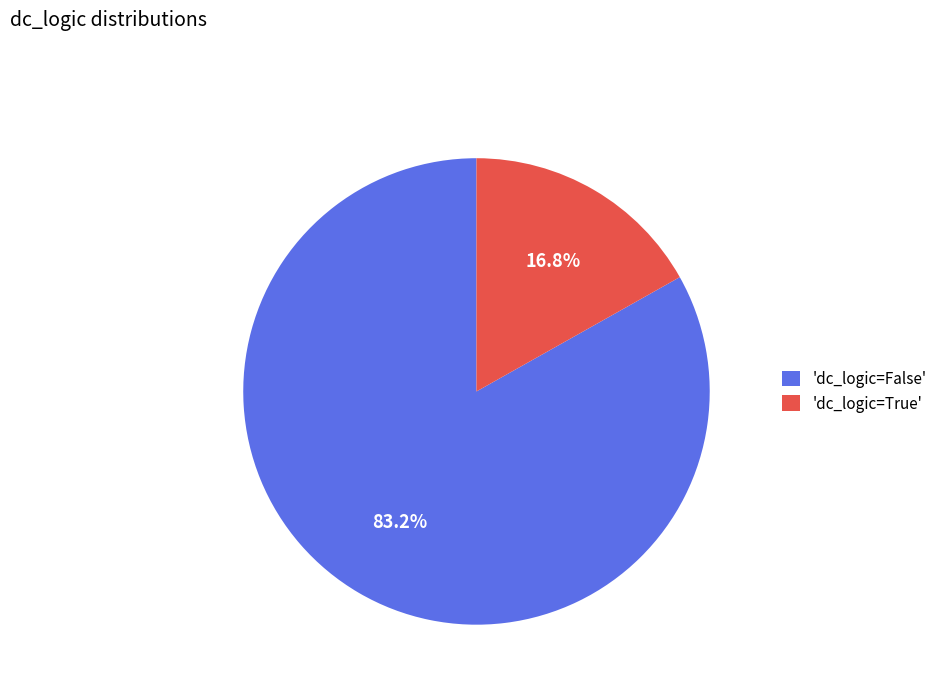

What is the total percentage of 'dc_logic=True' and 'dc_logic=False'?

100.0%